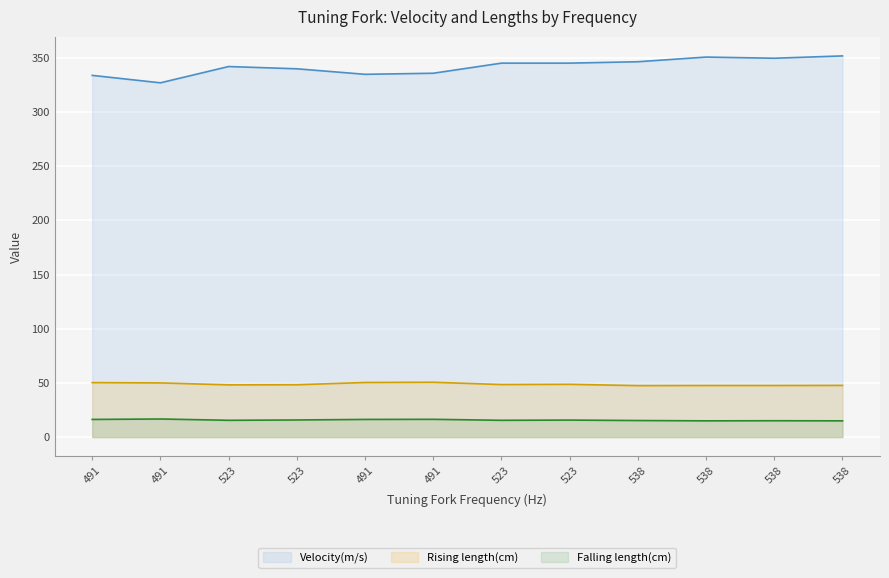

The value of Velocity(m/s) at 523 is 339.9. True or false?

True